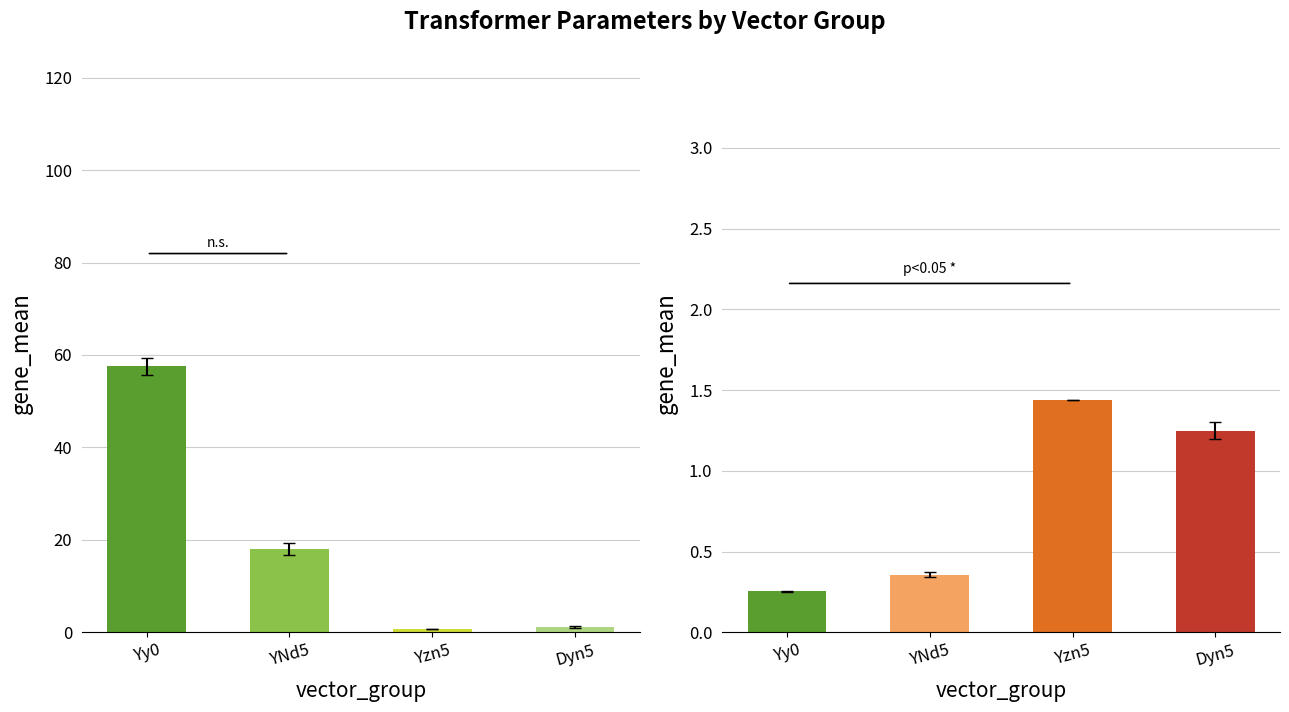

Rank the series at YNd5 from lowest to highest value.

vkr_percent, pfe_kw